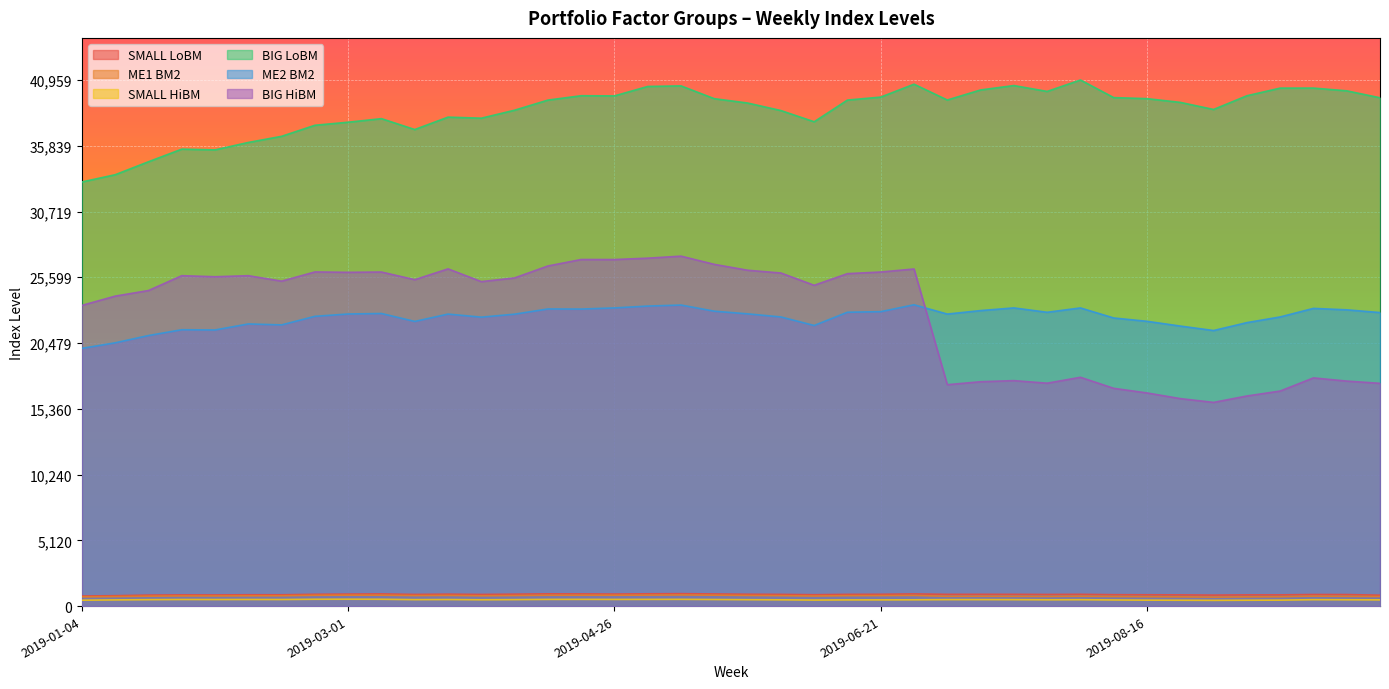

How many interior local valleys does the SMALL LoBM series have?

9